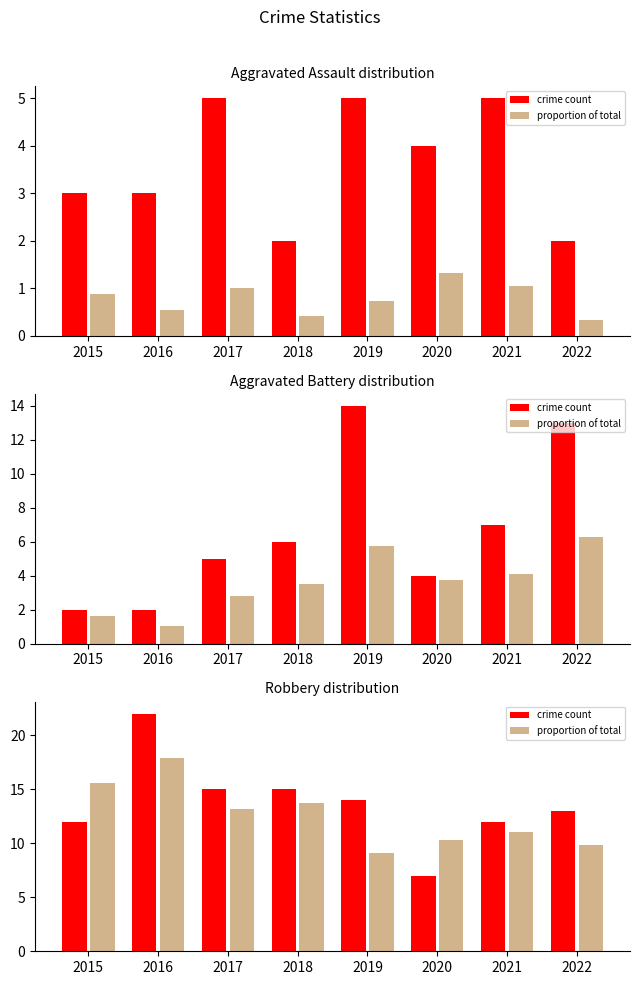

Is it true that proportion of total equals 10.3 at 2020?

True